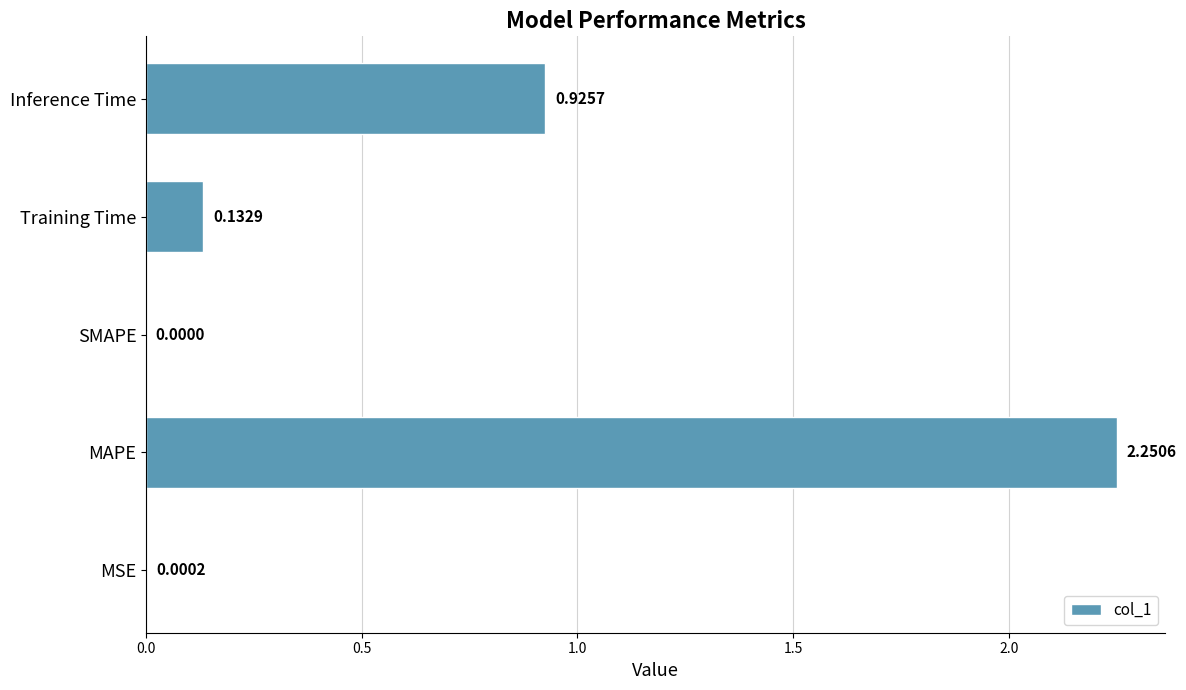

Are the bars horizontal?

Yes